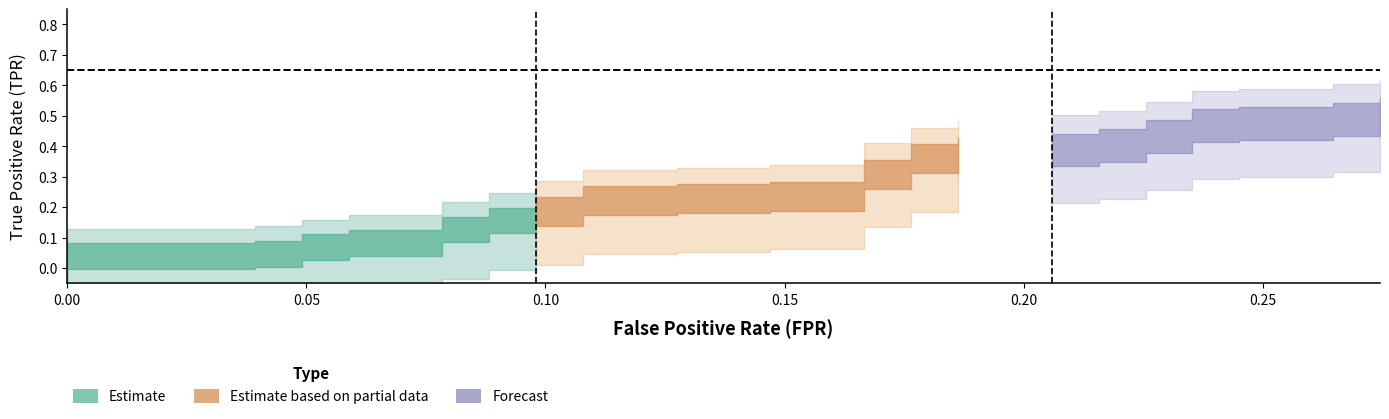

True or false: tpr has a value of 0.7 at 30.

False